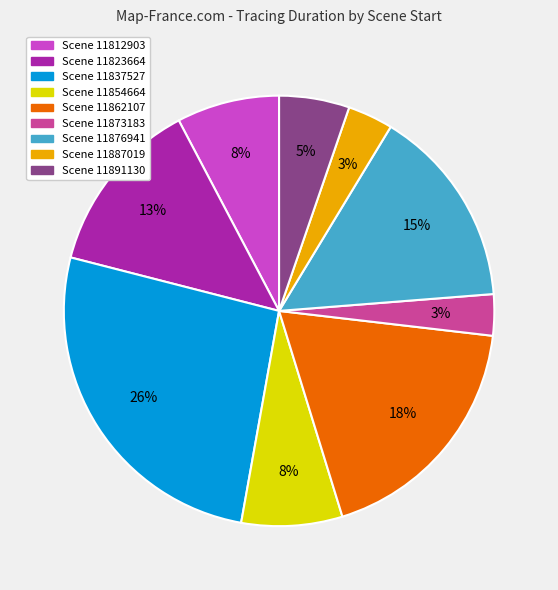

To the nearest percent, what is the difference between the largest and smallest slice percentages?

23%